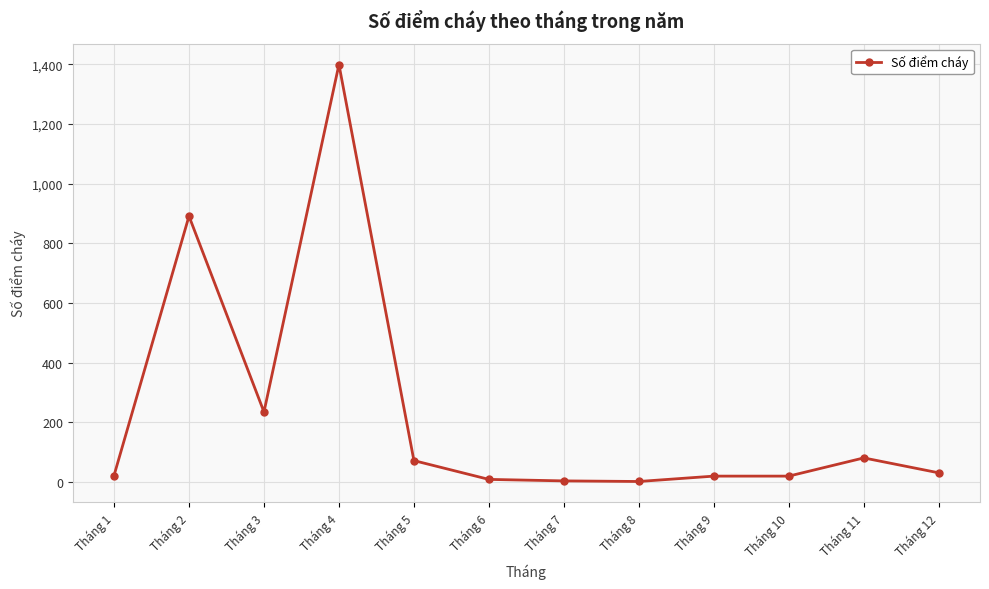

What is the average value?

232